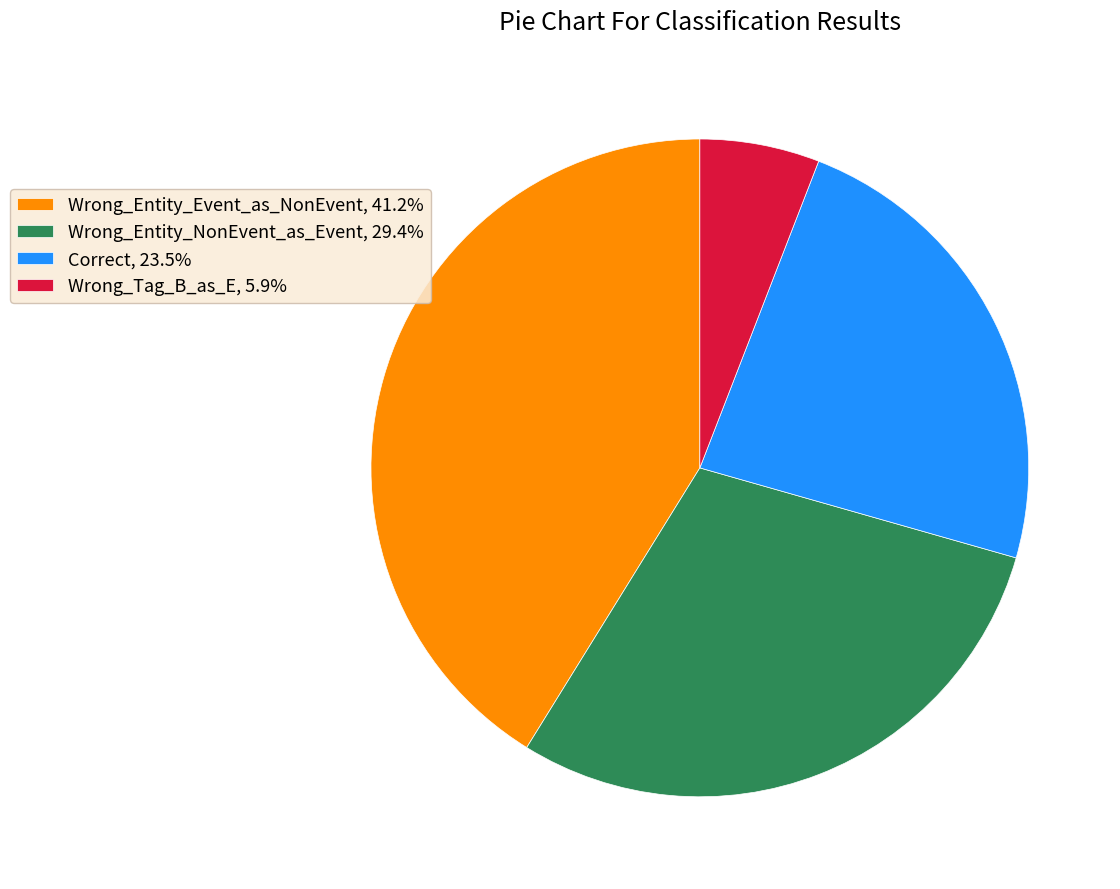

Does Correct, 23.5% account for over 50% of the chart?

No